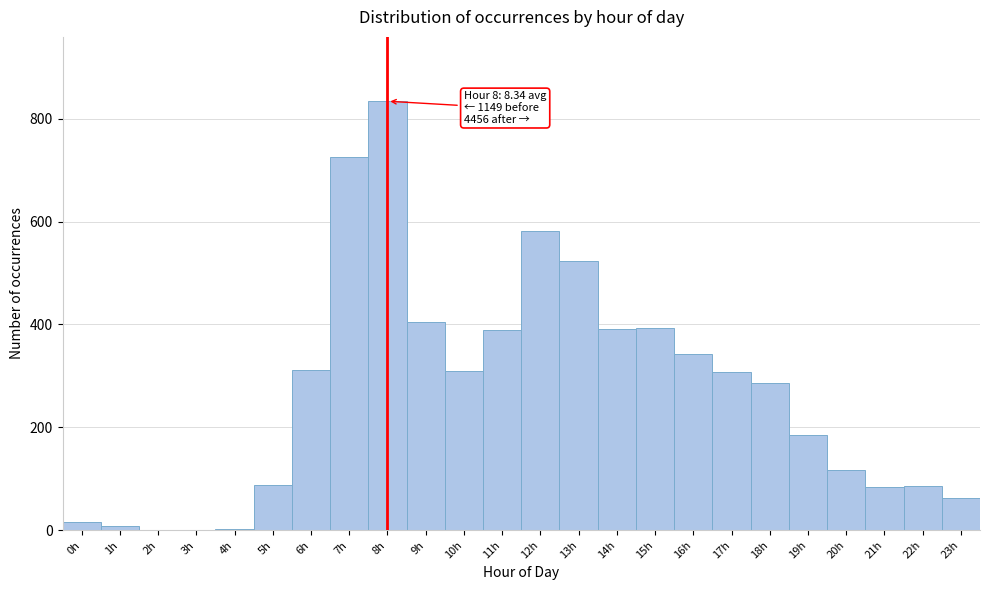

Which range on the x-axis has the tallest bar?

7.5 to 8.5